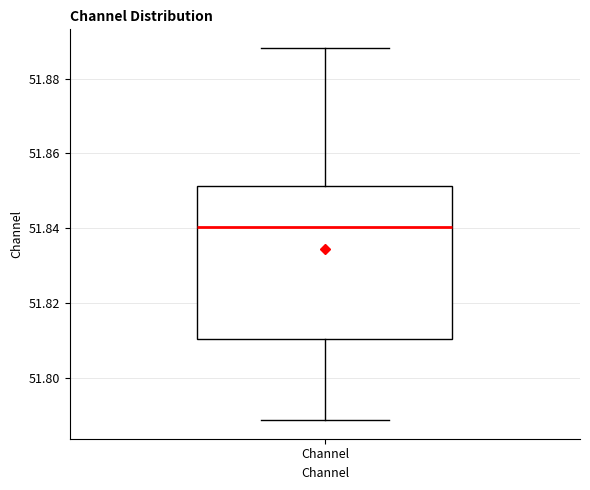

Read this box plot against the y-axis: the position of the median line, the range covered by the box, and the ends of both whiskers. The values are not printed on the chart, so give them approximately, as read against the axis.

median 51.840, box 51.810 to 51.852, whiskers 51.788 to 51.888